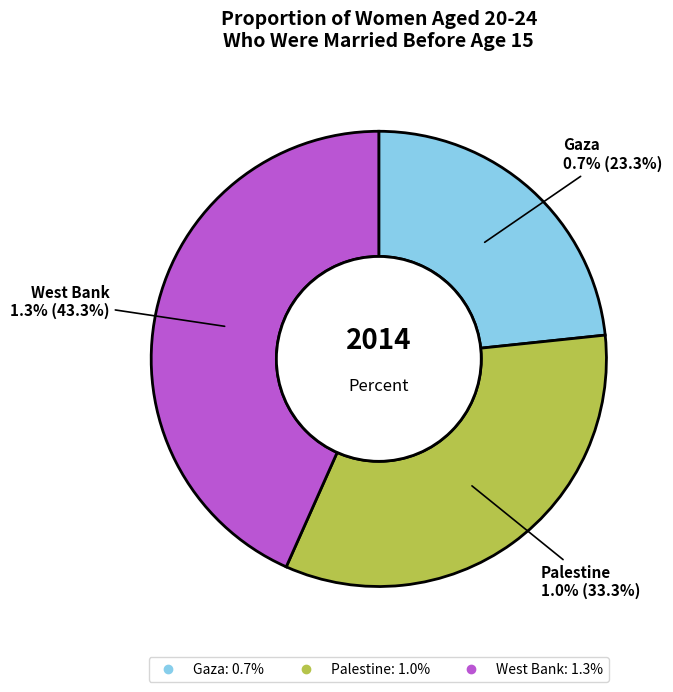

To the nearest percent, what portion does Palestine represent?

33%